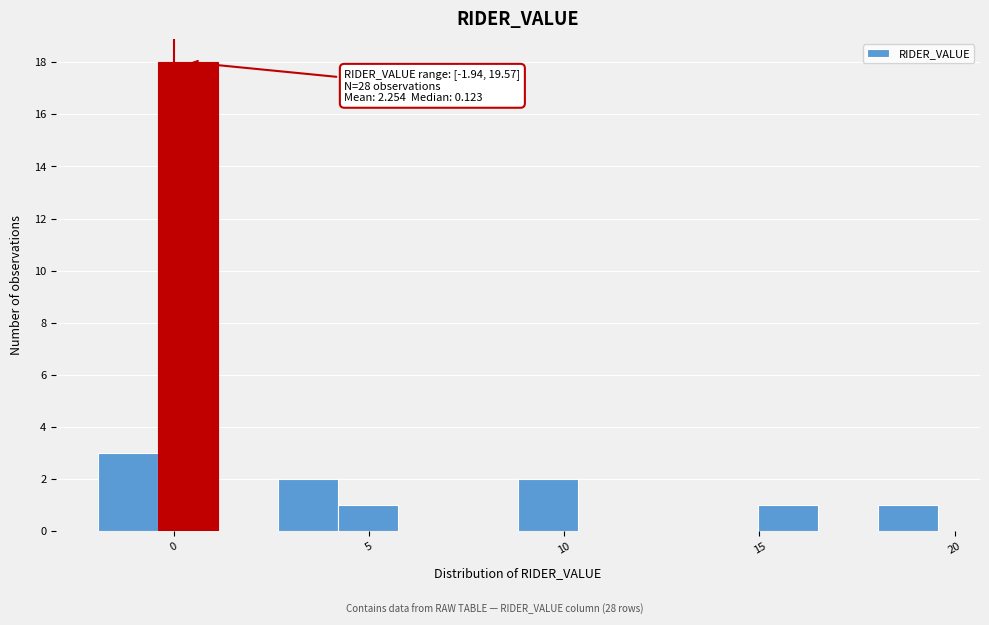

Read against the x-axis, roughly where is the centre of the tallest bar?

0.5